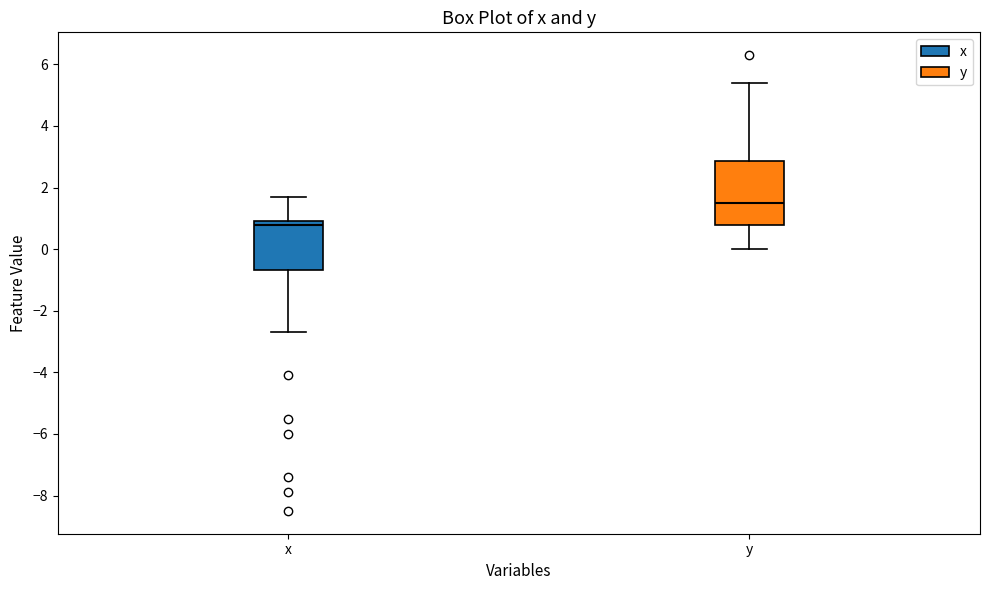

Reading left to right, transcribe this box plot: for each box, give where its median line is, the range the box spans, and where its two whiskers end, as read against the y-axis. The values are not printed on the chart, so give them approximately, as read against the axis.

x: median 0.8, box -0.6 to 1.0, whiskers -2.6 to 1.8
y: median 1.6, box 0.8 to 2.8, whiskers 0.0 to 5.4